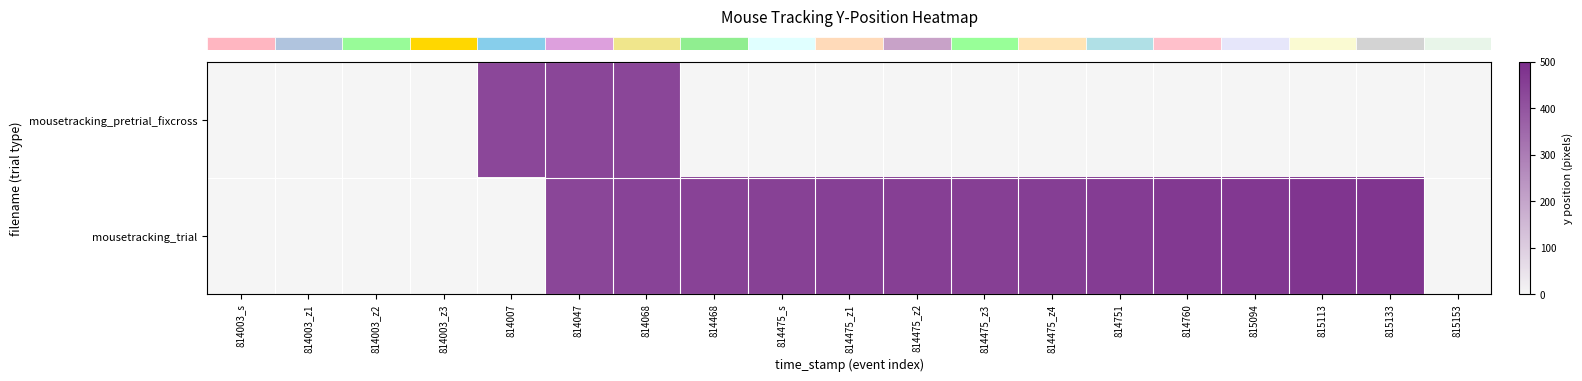

What is the total value across all series at 814475_z1?

450